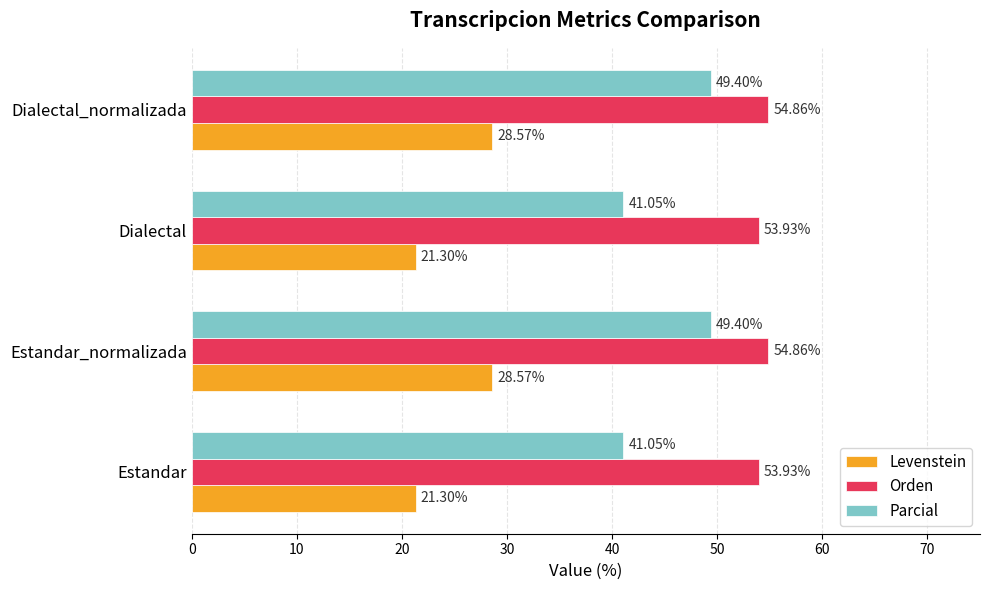

What are all the series names shown in the legend?

Levenstein, Orden, Parcial